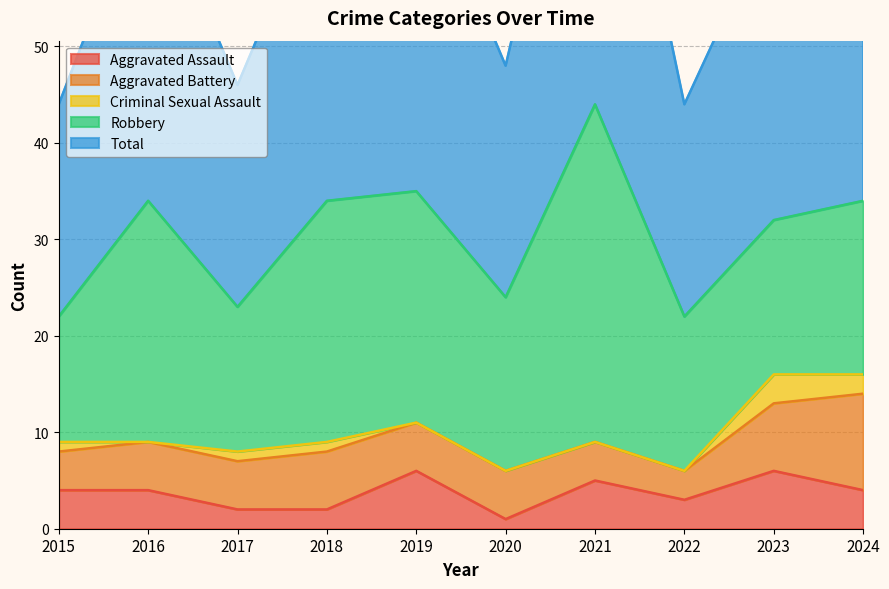

Reading left to right, list all the values displayed in this chart.

Aggravated Assault: 4	4	2	2	6	1	5	3	6	4
Aggravated Battery: 4	5	5	6	5	5	4	3	7	10
Criminal Sexual Assault: 1	0	1	1	0	0	0	0	3	2
Robbery: 13	25	15	25	24	18	35	16	16	18
Total: 22	34	23	34	35	24	44	22	32	34